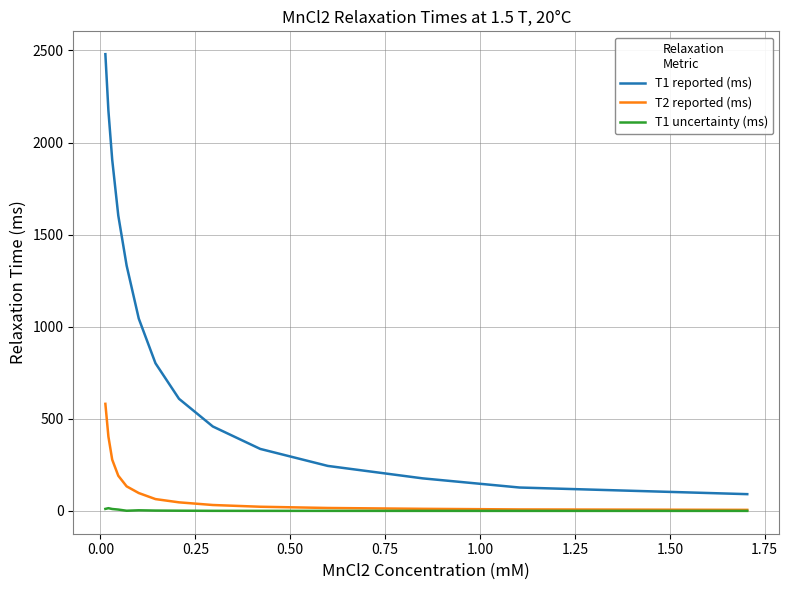

Which series has the largest total across all categories?

T1 reported (ms)